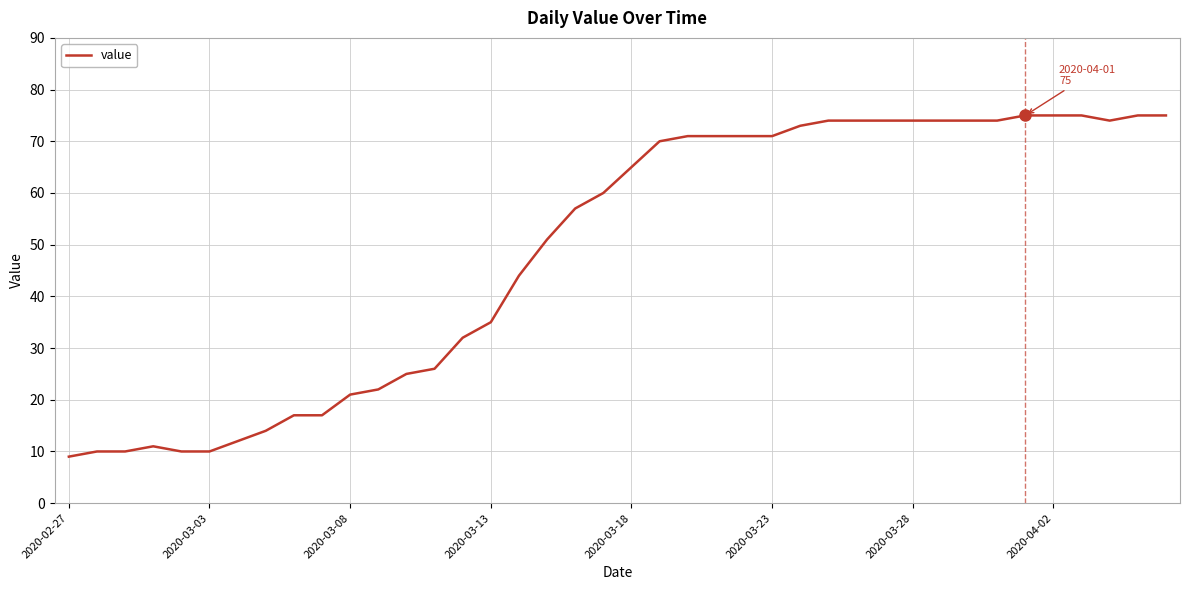

What is the smallest value displayed?

9